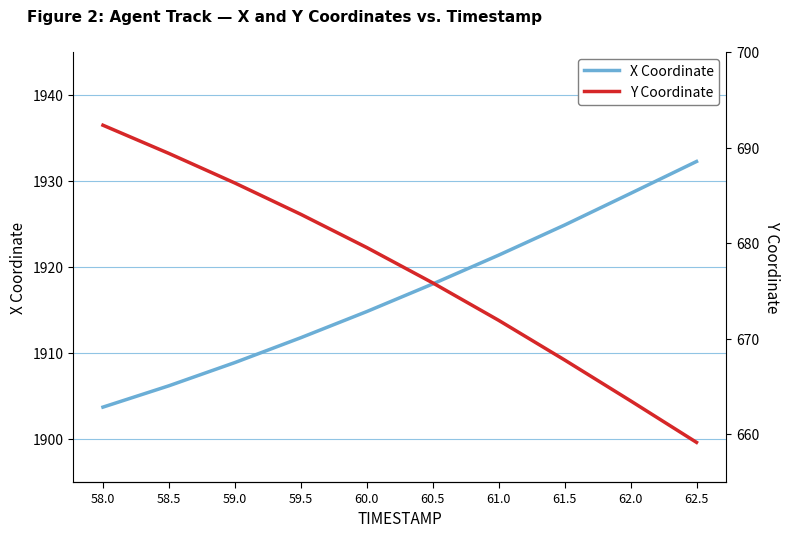

Reading left to right, what are all the values shown in this chart?

X Coordinate: 58.0=1903.7	58.5=1906.2	59.0=1908.9	59.5=1911.8	60.0=1914.8	60.5=1918.0	61.0=1921.4	61.5=1924.9	62.0=1928.6	62.5=1932.3
Y Coordinate: 58.0=692.3	58.5=689.4	59.0=686.3	59.5=683.0	60.0=679.5	60.5=675.8	61.0=671.9	61.5=667.8	62.0=663.5	62.5=659.1